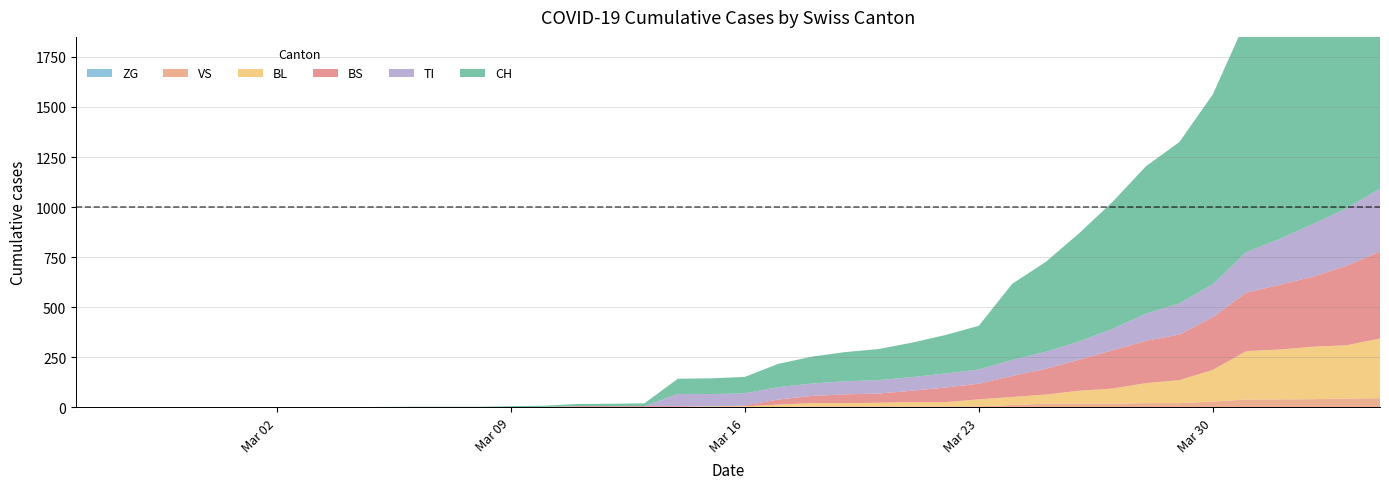

Reading left to right, extract all data points from this chart.

CH: 0	0	0	0	0	0	0	0	0	2	3	3	3	5	6	11	12	14	76	79	82	116	134	146	155	172	192	218	380	449	540	634	736	806	948	1160	1279	1480	1588	1742
VS: 0	0	0	0	0	0	0	0	0	0	0	0	0	0	0	0	0	0	0	0	0	1	5	5	5	5	5	5	12	18	18	18	21	21	29	39	40	41	44	46
TI: 0	0	0	0	0	0	0	0	0	0	0	0	0	0	0	0	0	0	61	61	61	62	62	65	67	68	70	71	80	85	91	107	136	155	165	202	229	263	287	314
ZG: 0	0	0	0	0	0	0	0	0	0	0	0	0	0	0	0	0	0	0	0	0	0	0	0	0	0	0	0	0	0	0	0	0	0	0	0	0	0	0	0
BL: 0	0	0	0	0	0	0	0	0	0	0	0	0	1	2	2	2	2	2	5	5	13	16	16	18	21	21	35	40	46	65	76	100	115	158	242	249	262	266	298
BS: 0	0	0	0	0	0	0	0	0	0	0	0	0	0	0	4	4	4	4	0	4	25	36	44	46	57	73	78	105	128	155	191	211	228	263	292	323	350	397	434